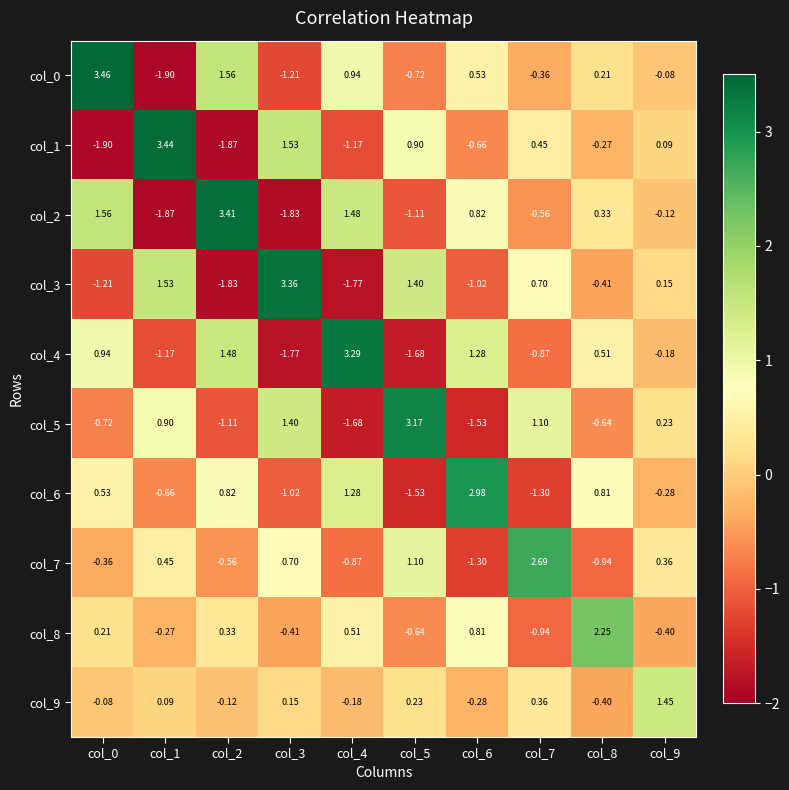

Is the value of col_8 at col_0 greater than the value of col_9 at col_2?

Yes